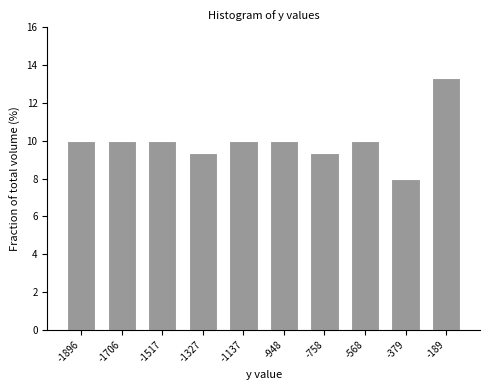

Reading left to right, extract all data points from this chart.

10.0	10.0	10.0	9.3	10.0	10.0	9.3	10.0	8.0	13.3